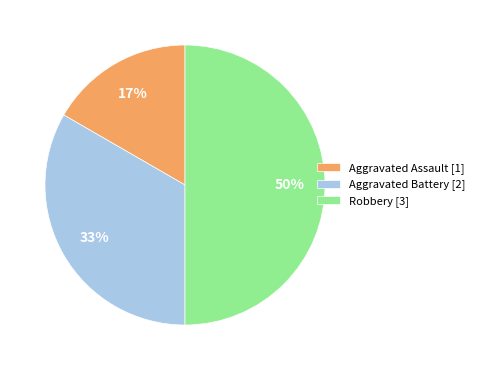

The Aggravated Battery slice represents 33% of the pie. True or false?

True